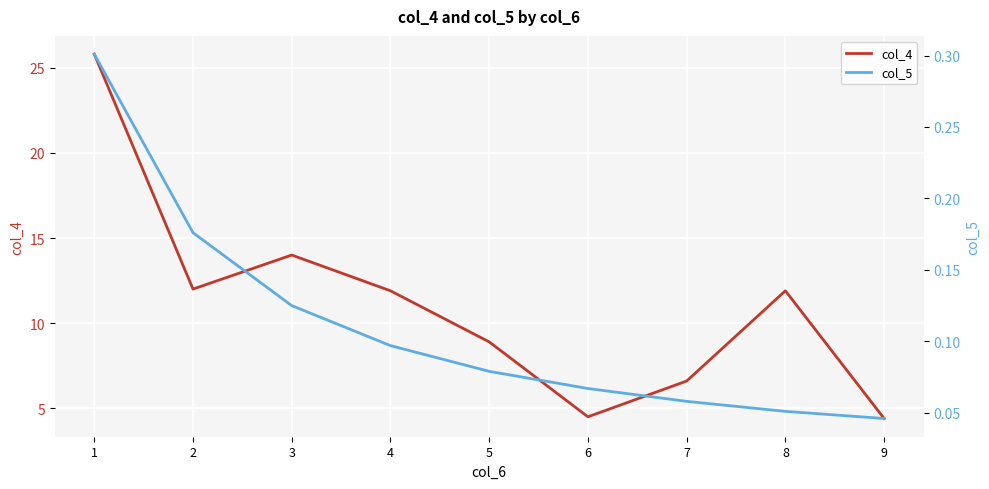

At which label is col_5 closest to 0?

9